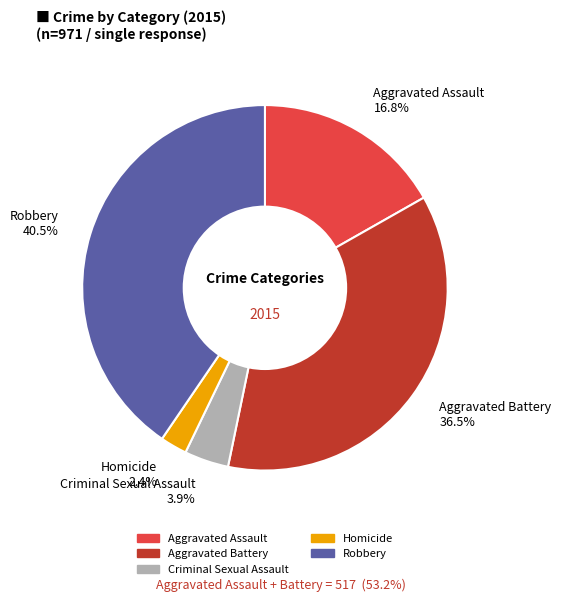

Rank the categories by value from highest to lowest.

Robbery, Aggravated Battery, Aggravated Assault, Criminal Sexual Assault, Homicide